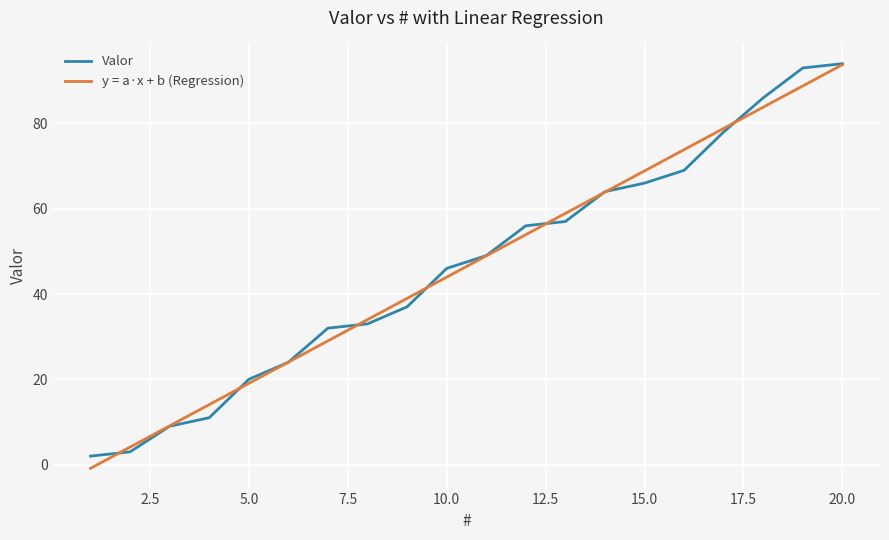

What is the highest value of the y = a·x + b (Regression) series?

93.8